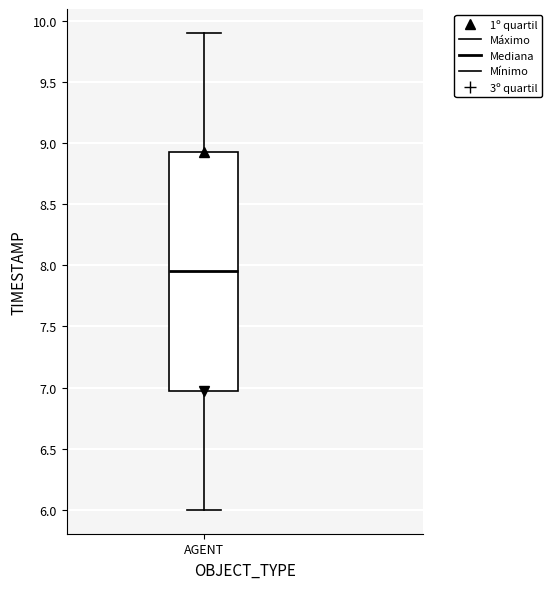

Where is the upper edge of the box for AGENT on the y-axis? The values are not printed on the chart, so give them approximately, as read against the axis.

8.95